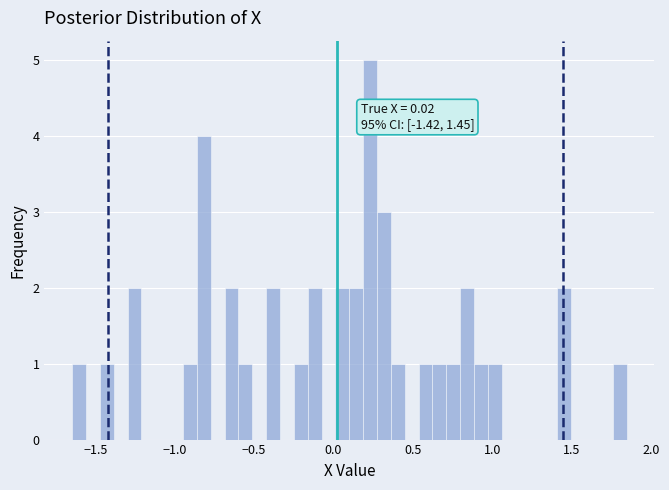

Around what value on the x-axis is the tallest bar? Give the approximate position of its centre, as read against the axis.

0.25